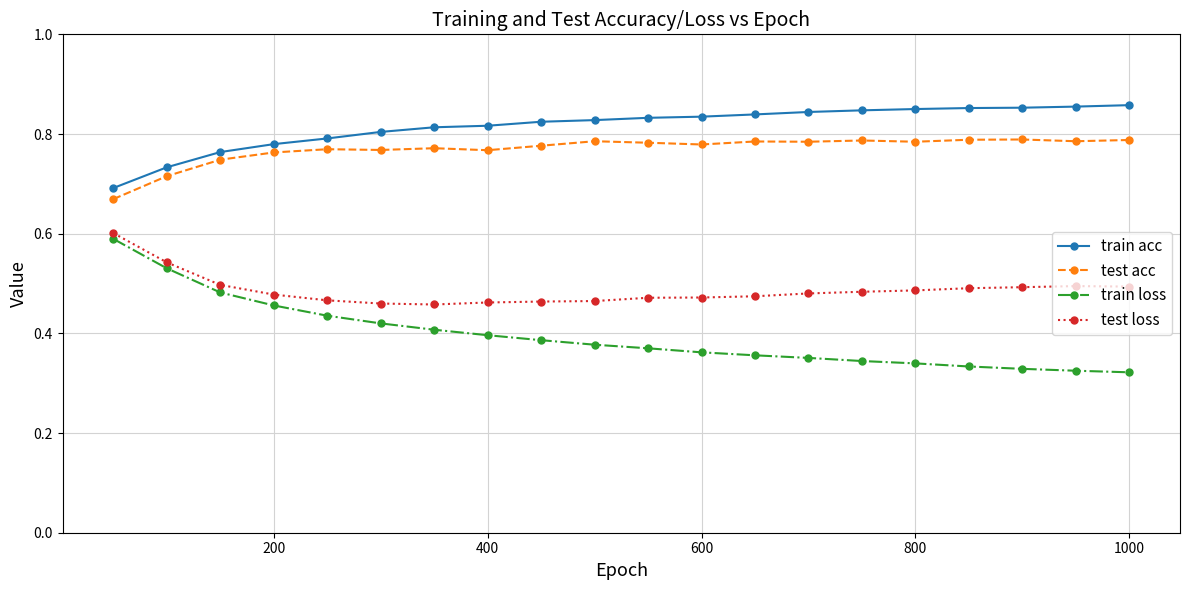

True or false: test acc and train acc cross at least once.

False